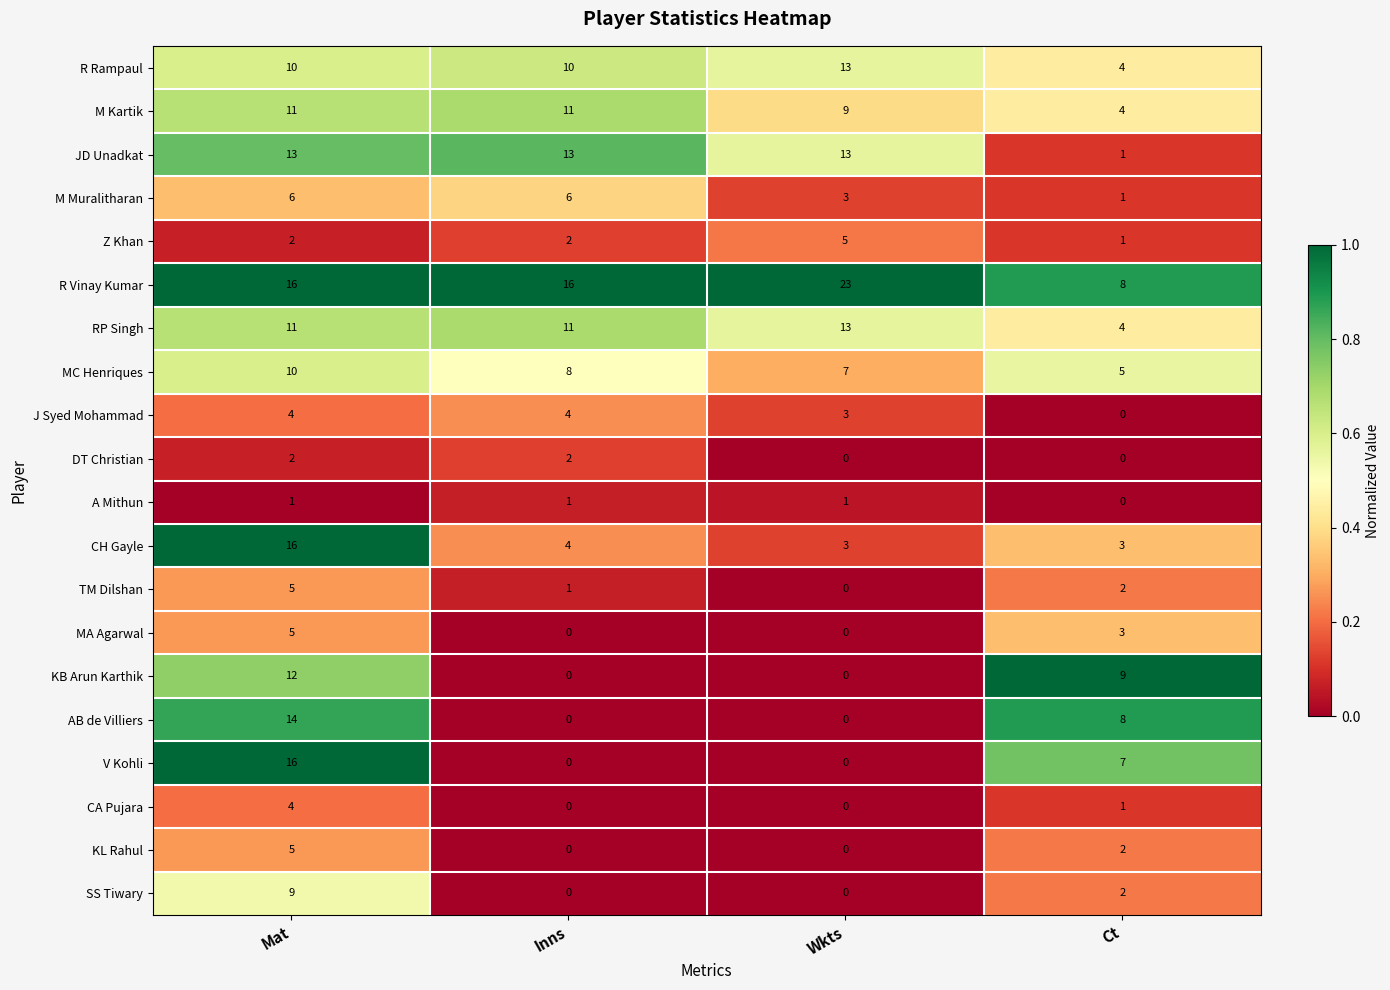

Count the R Vinay Kumar values in the range 16 to 23.

3